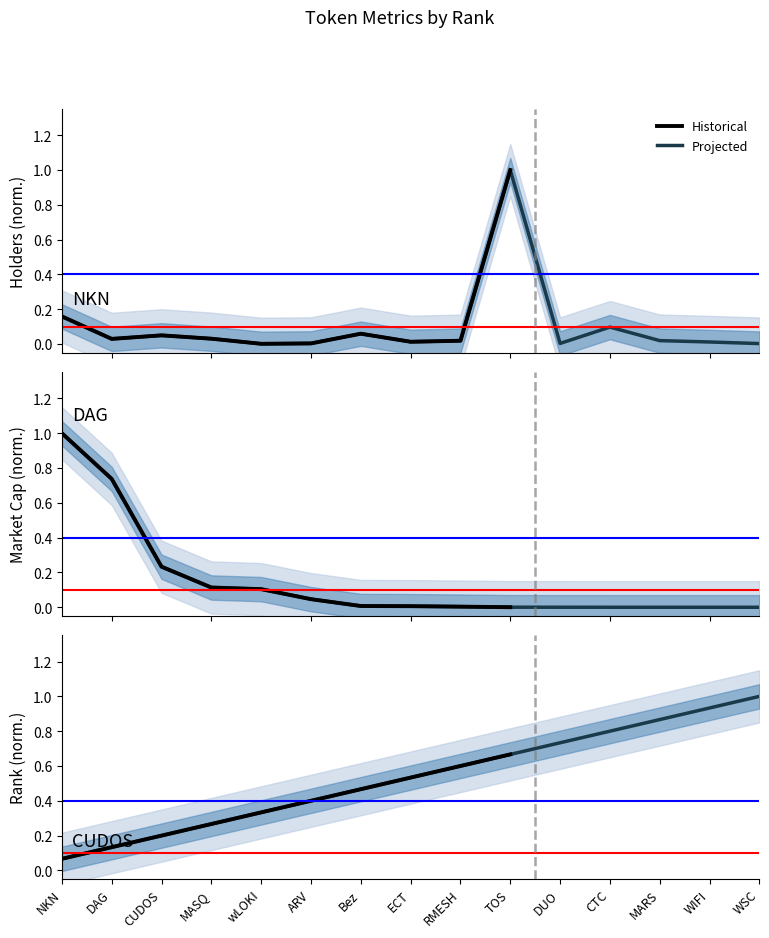

Where is the first local maximum for Holders?

CUDOS